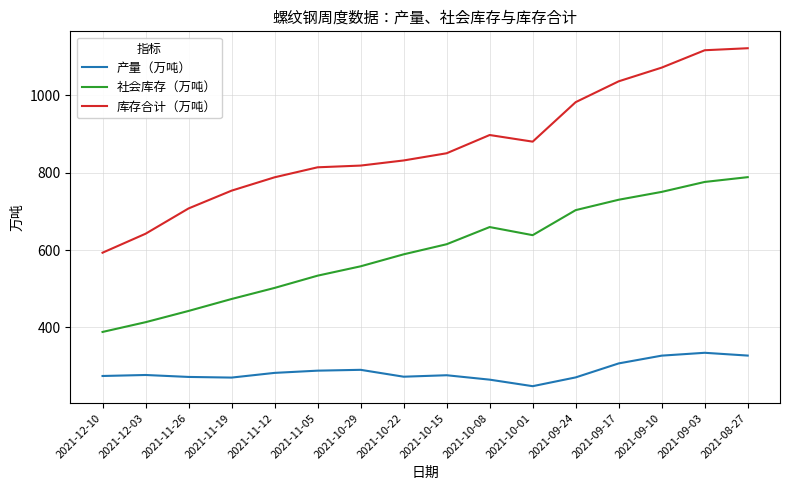

True or false: 产量（万吨） and 库存合计（万吨） cross at least once.

False